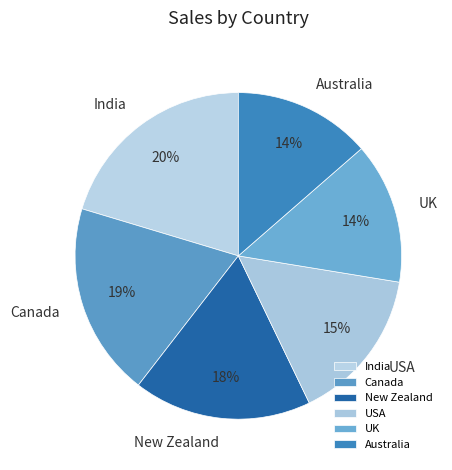

Which category has the biggest portion of the pie?

India